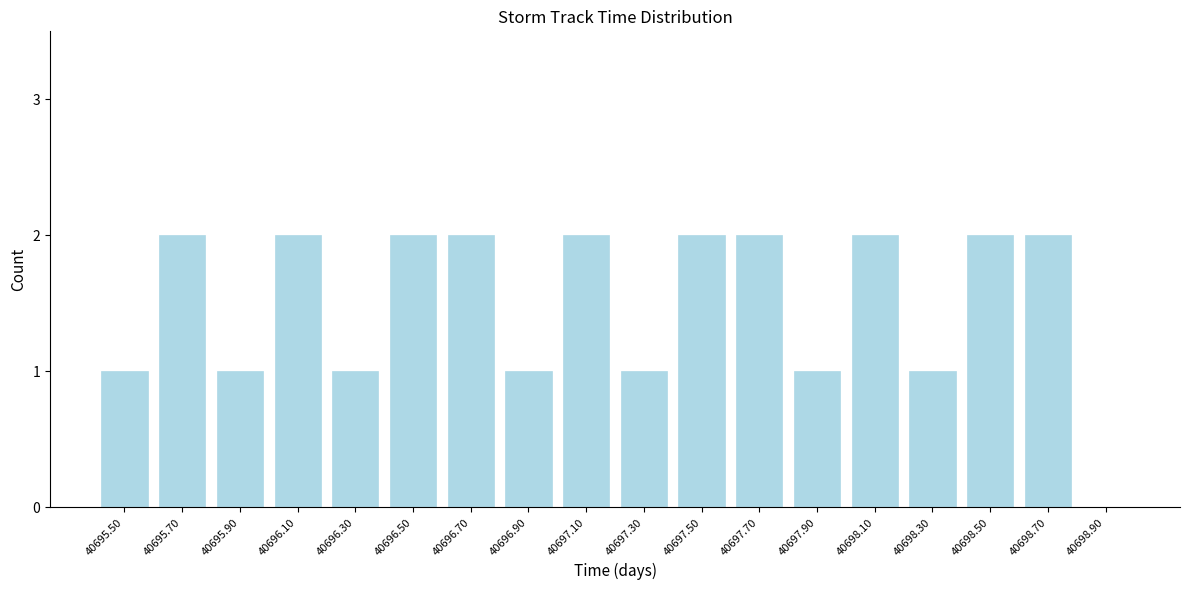

Reading left to right, what are all the values shown in this chart?

40695.50=1	40695.70=2	40695.90=1	40696.10=2	40696.30=1	40696.50=2	40696.70=2	40696.90=1	40697.10=2	40697.30=1	40697.50=2	40697.70=2	40697.90=1	40698.10=2	40698.30=1	40698.50=2	40698.70=2	40698.90=0